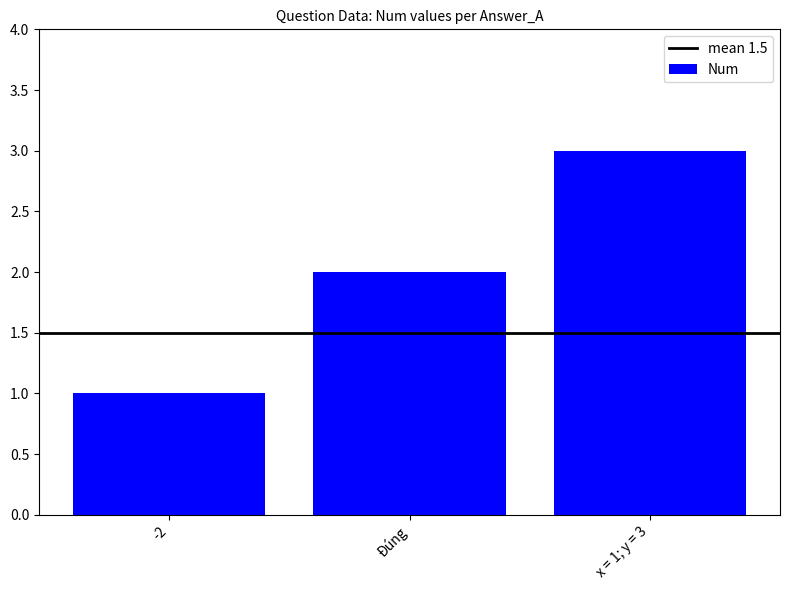

Between Đúng and x = 1; y = 3, which is larger?

x = 1; y = 3